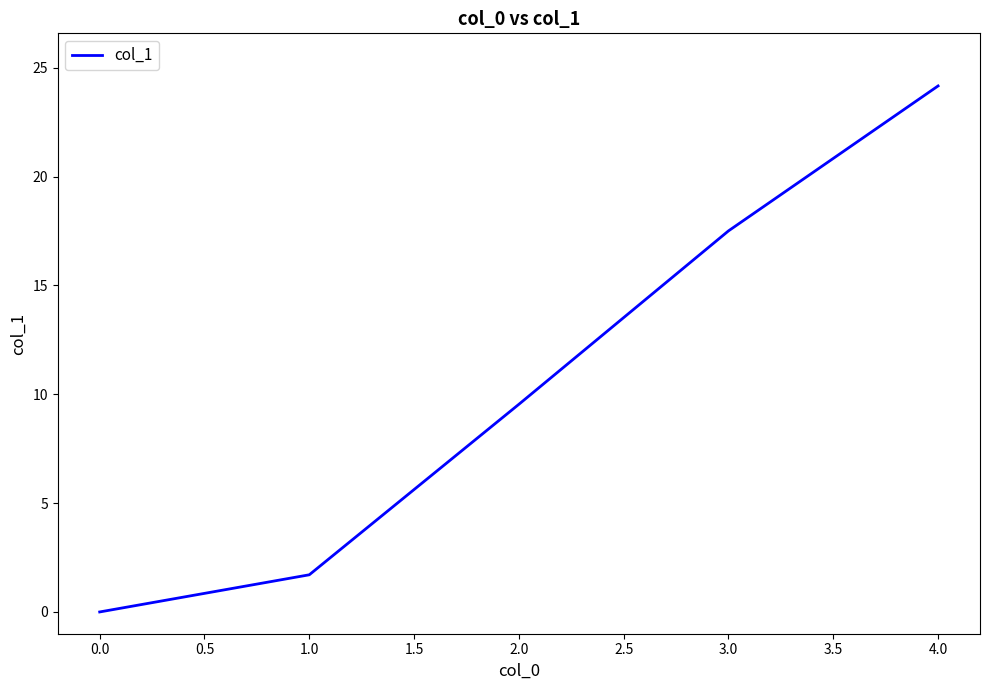

What is the difference between the second highest and minimum values?

17.5